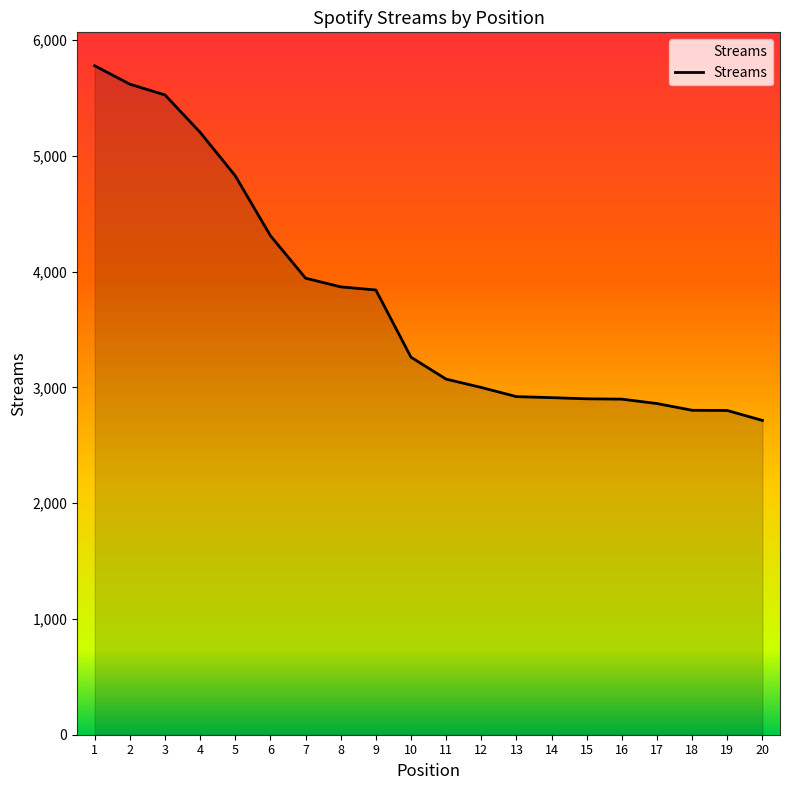

Is it true that the value at 18 is 1308?

False